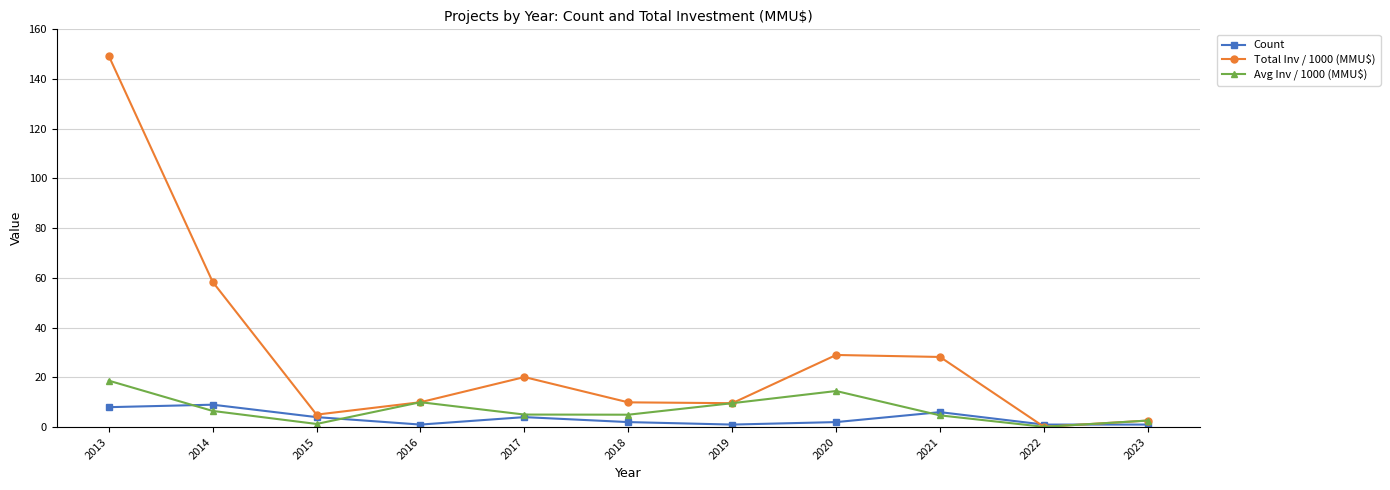

True or false: Count and Avg Inv / 1000 (MMU$) intersect in this chart.

True